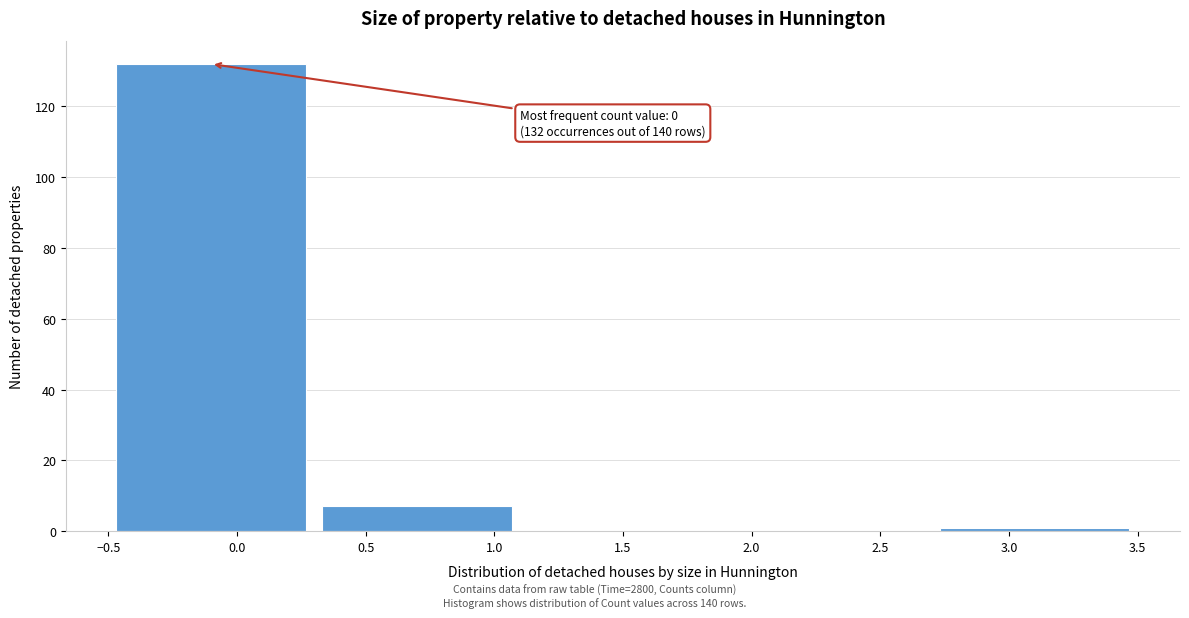

Which range on the x-axis has the tallest bar?

-0.5 to 0.3